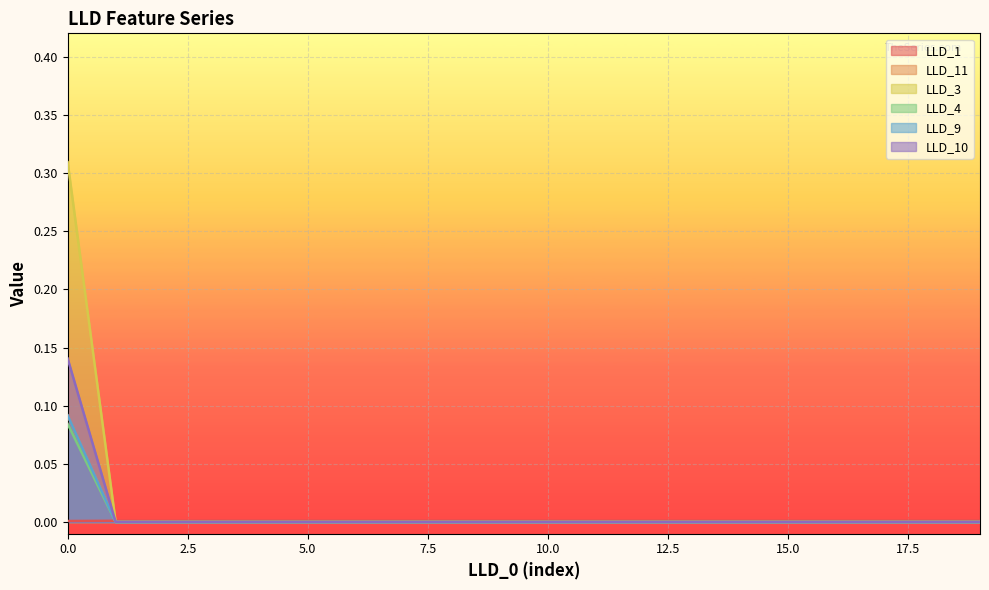

At which label does LLD_4 reach its minimum?

1